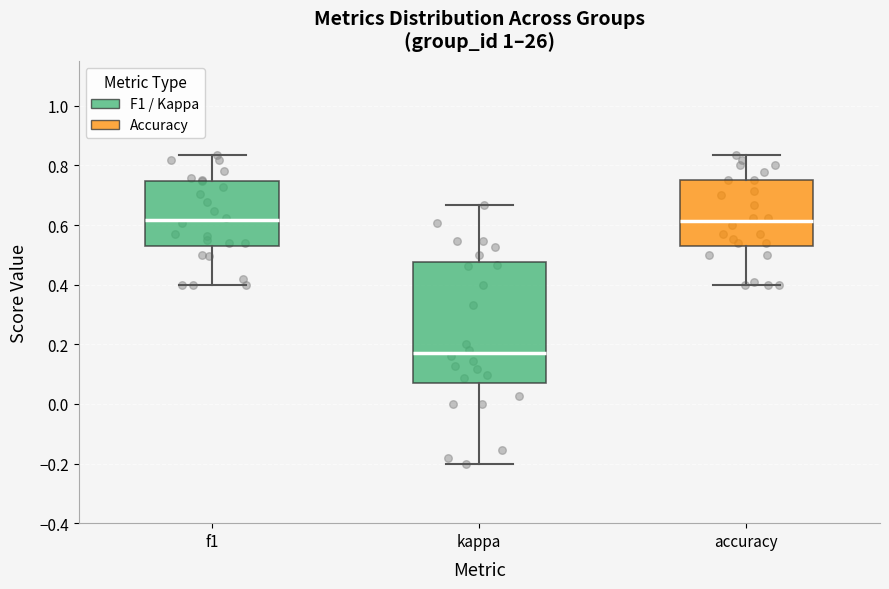

Where does the median line of the box for kappa sit on the y-axis? The values are not printed on the chart, so give them approximately, as read against the axis.

0.18